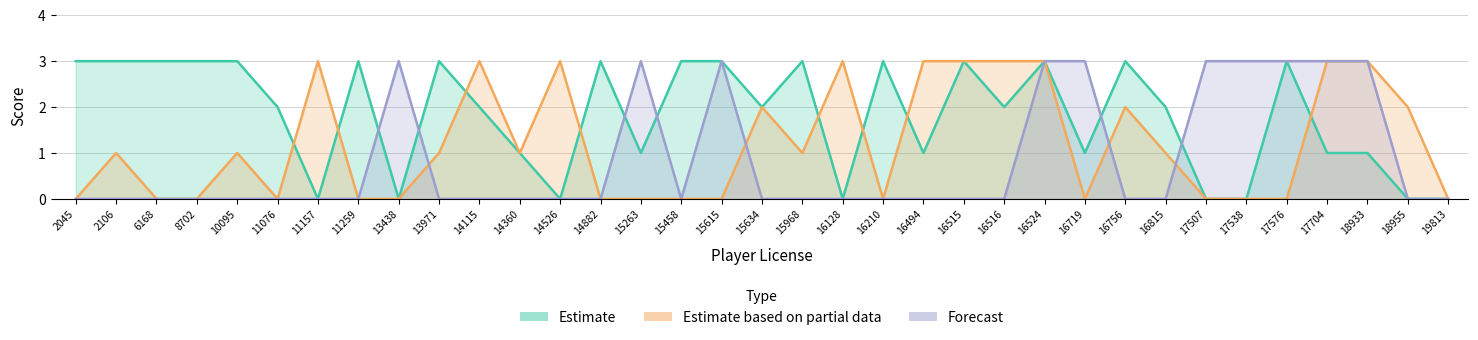

At which label does Estimate based on partial data reach its minimum?

2045